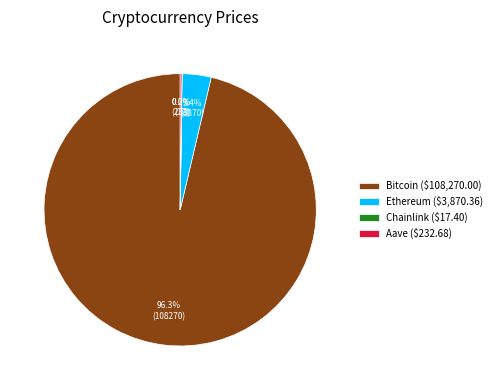

What percentage is NOT represented by Ethereum ($3,870.36)?

96.6%